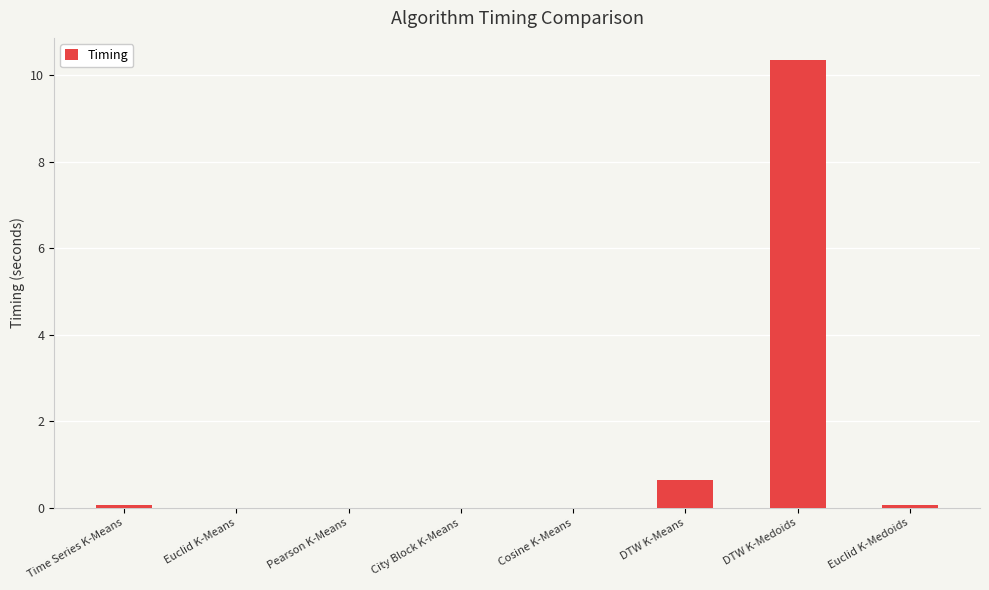

True or false: the data shows 10.3 at DTW K-Medoids.

True